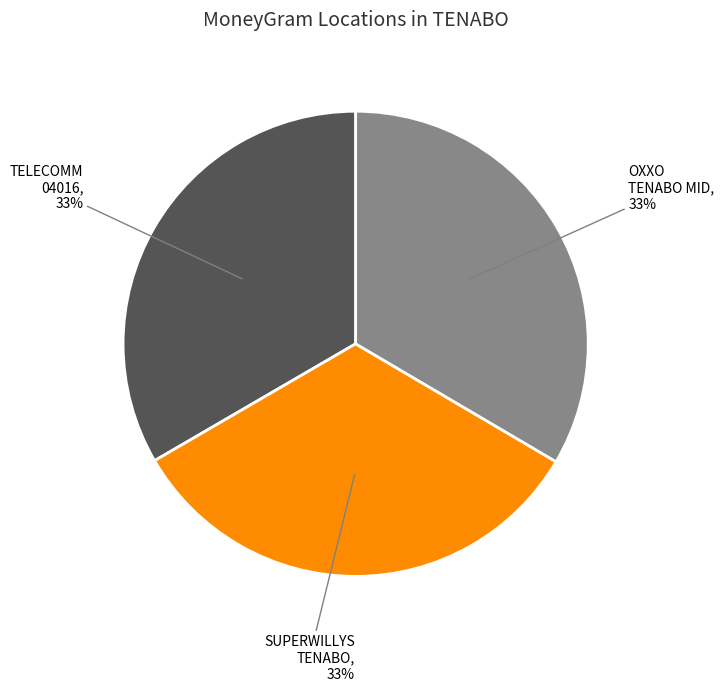

Is there a majority slice in this chart?

No